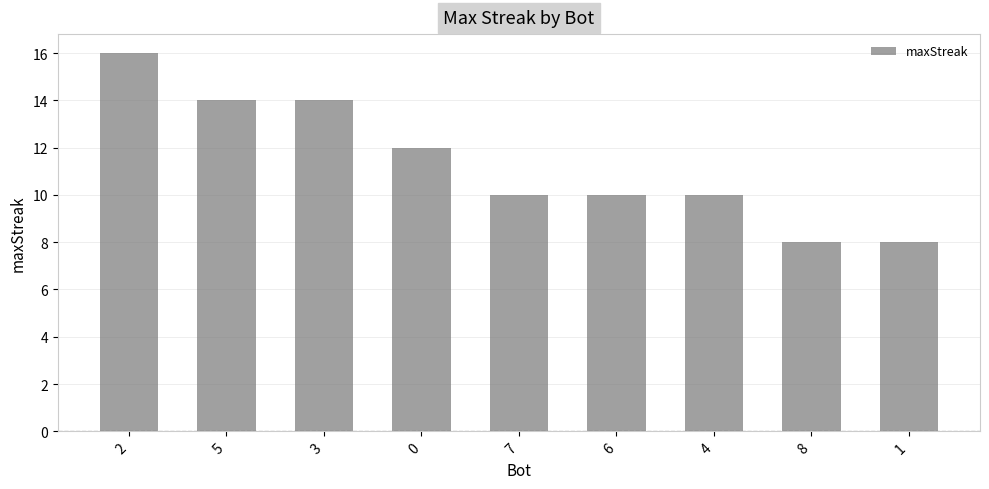

Count the number of data series in this chart.

1